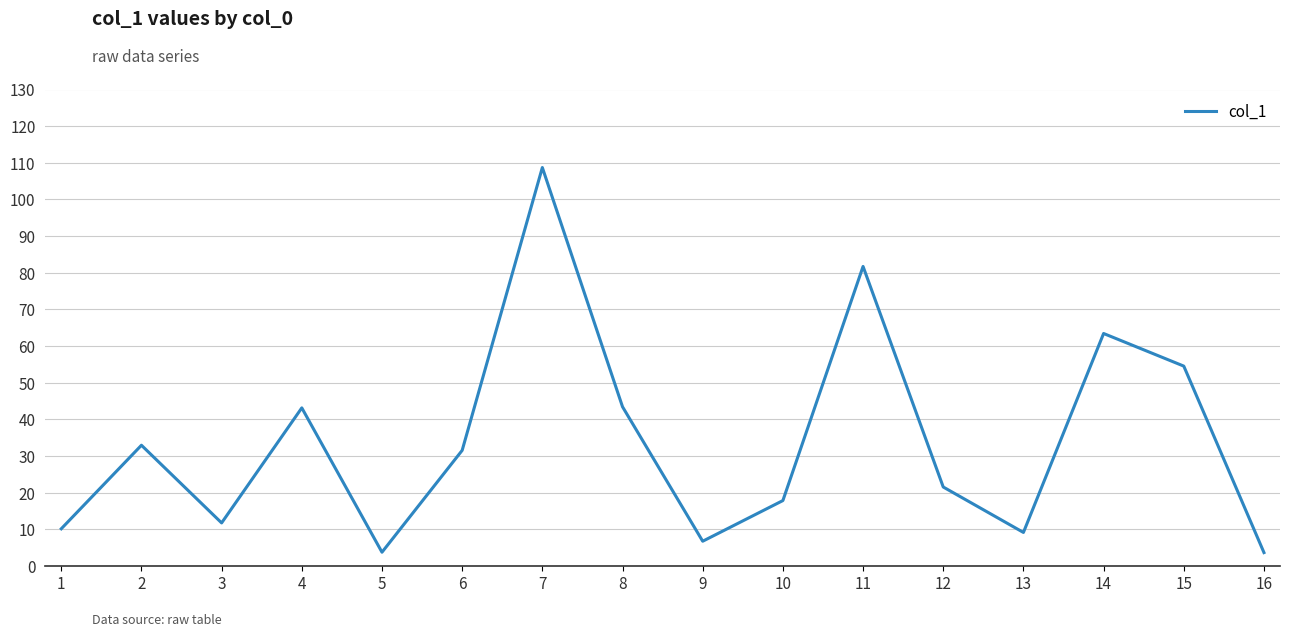

What is the change in value from 2 to 7?

+75.8